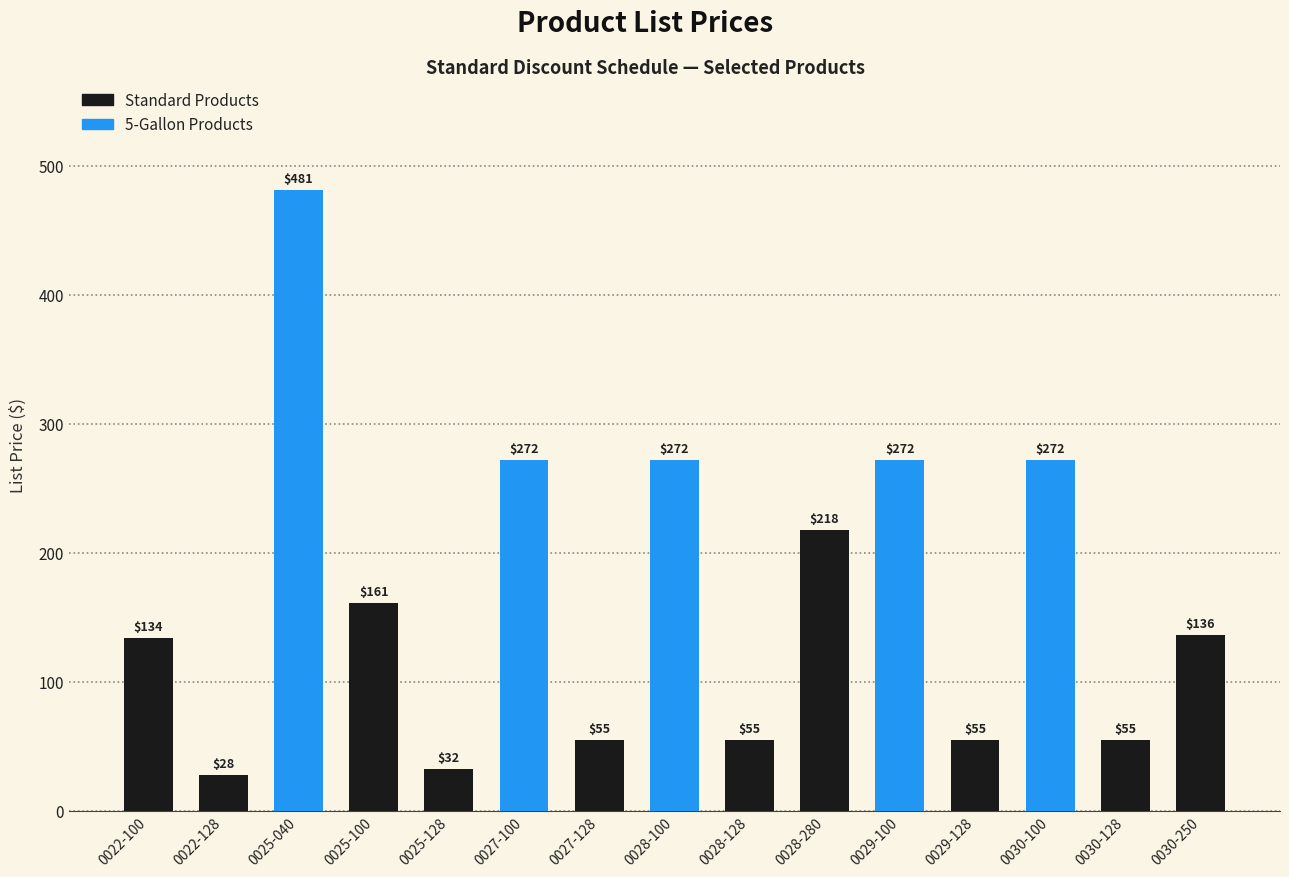

At which label does the data first exceed 136?

0025-040